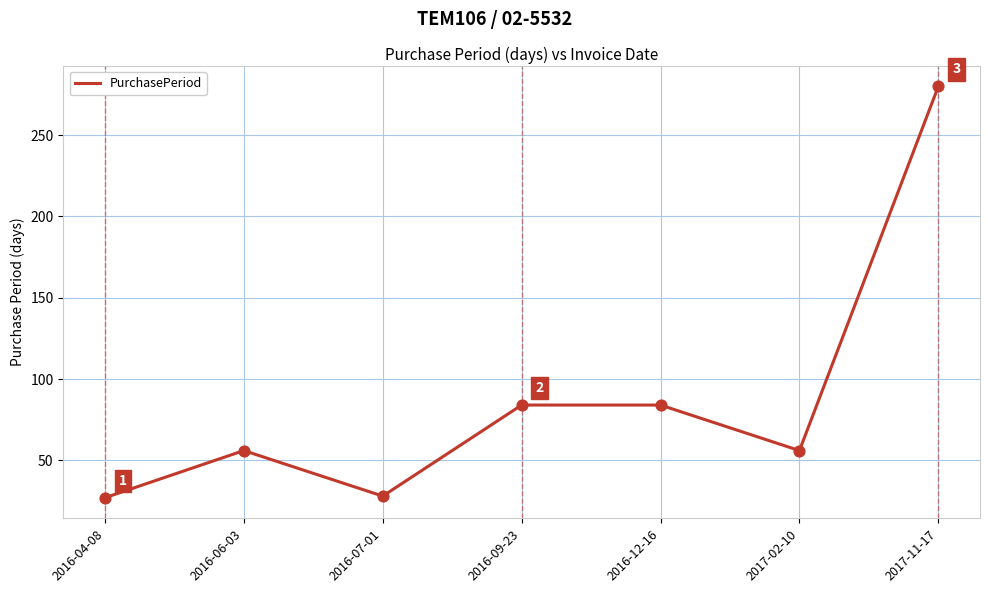

Which has a higher value, 2017-11-17 or 2017-02-10?

2017-11-17